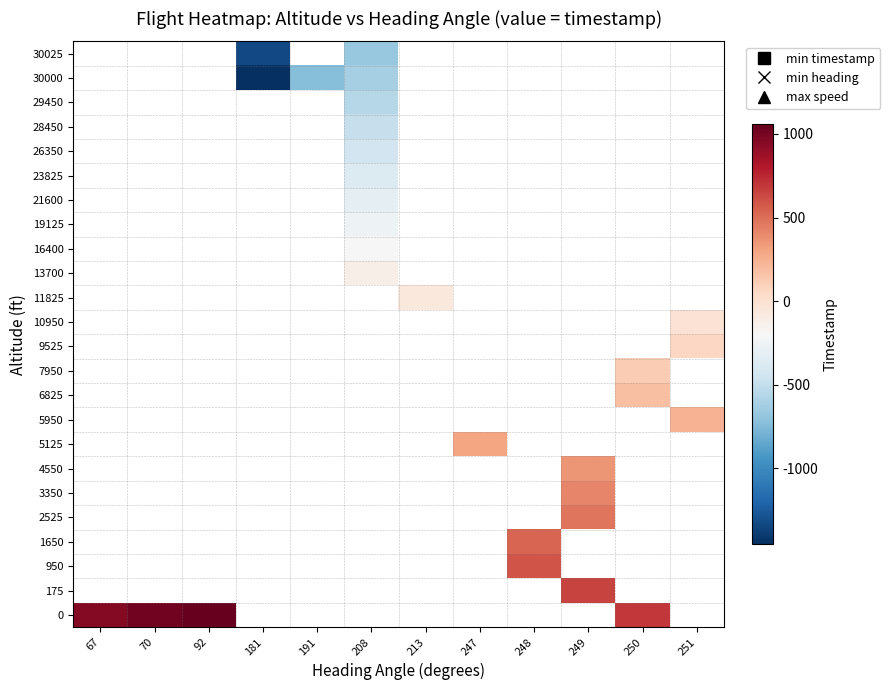

How many data points does each series have?

12